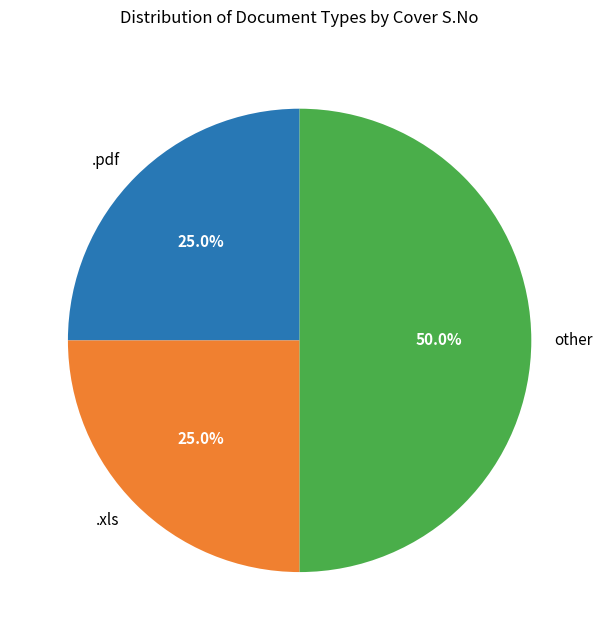

Does .xls represent more than half of the total?

No